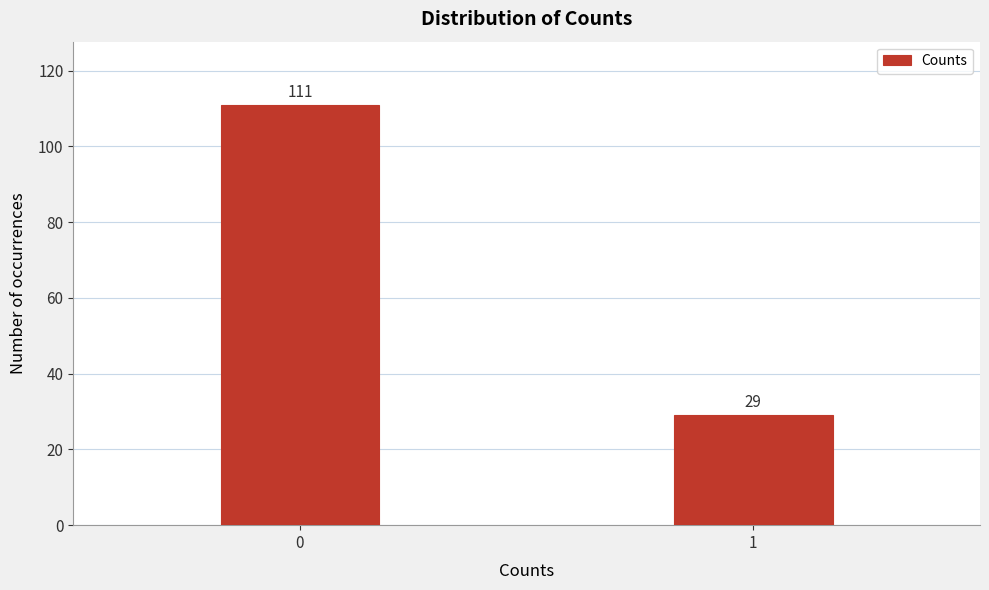

Reading left to right, transcribe all the data shown in this chart.

0=111	1=29